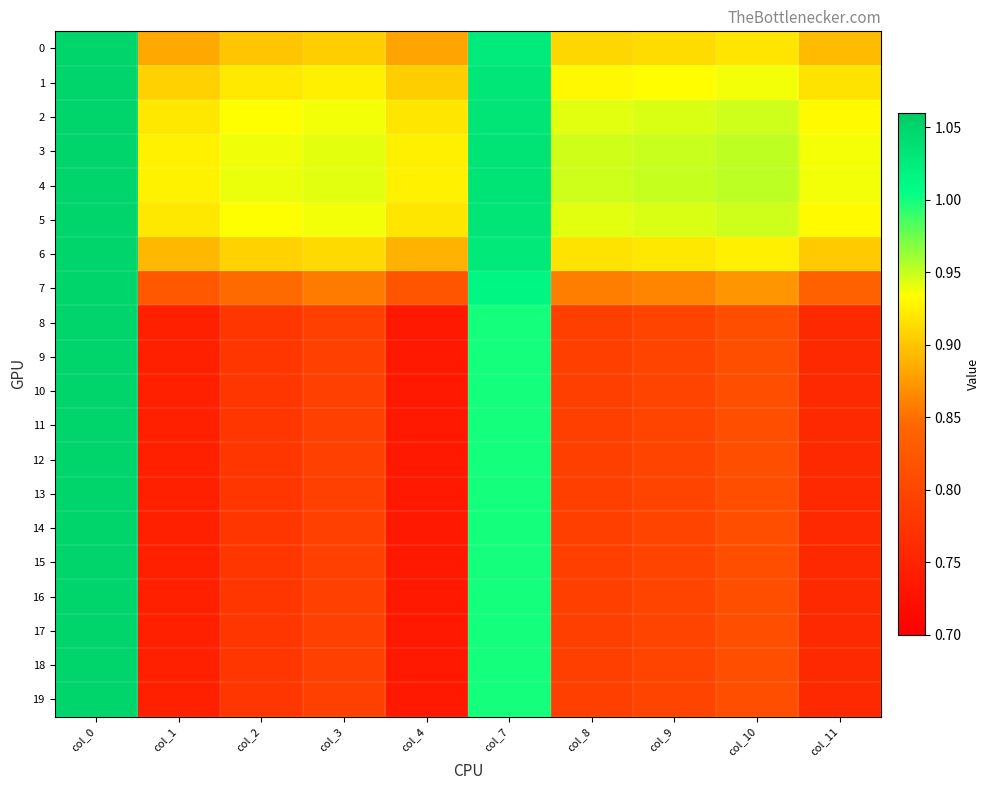

Reading right to left, transcribe all the data shown in this chart.

0: col_11=0.9	col_10=0.9	col_9=0.9	col_8=0.9	col_7=1.0	col_4=0.9	col_3=0.9	col_2=0.9	col_1=0.9	col_0=1.1
1: col_11=0.9	col_10=0.9	col_9=0.9	col_8=0.9	col_7=1.0	col_4=0.9	col_3=0.9	col_2=0.9	col_1=0.9	col_0=1.1
2: col_11=0.9	col_10=0.9	col_9=0.9	col_8=0.9	col_7=1.0	col_4=0.9	col_3=0.9	col_2=0.9	col_1=0.9	col_0=1.1
3: col_11=0.9	col_10=1.0	col_9=0.9	col_8=0.9	col_7=1.0	col_4=0.9	col_3=0.9	col_2=0.9	col_1=0.9	col_0=1.1
4: col_11=0.9	col_10=1.0	col_9=0.9	col_8=0.9	col_7=1.0	col_4=0.9	col_3=0.9	col_2=0.9	col_1=0.9	col_0=1.1
5: col_11=0.9	col_10=0.9	col_9=0.9	col_8=0.9	col_7=1.0	col_4=0.9	col_3=0.9	col_2=0.9	col_1=0.9	col_0=1.1
6: col_11=0.9	col_10=0.9	col_9=0.9	col_8=0.9	col_7=1.0	col_4=0.9	col_3=0.9	col_2=0.9	col_1=0.9	col_0=1.1
7: col_11=0.8	col_10=0.9	col_9=0.9	col_8=0.9	col_7=1.0	col_4=0.8	col_3=0.9	col_2=0.8	col_1=0.8	col_0=1.1
8: col_11=0.8	col_10=0.8	col_9=0.8	col_8=0.8	col_7=1.0	col_4=0.7	col_3=0.8	col_2=0.8	col_1=0.7	col_0=1.1
9: col_11=0.8	col_10=0.8	col_9=0.8	col_8=0.8	col_7=1.0	col_4=0.7	col_3=0.8	col_2=0.8	col_1=0.7	col_0=1.1
10: col_11=0.8	col_10=0.8	col_9=0.8	col_8=0.8	col_7=1.0	col_4=0.7	col_3=0.8	col_2=0.8	col_1=0.7	col_0=1.1
11: col_11=0.8	col_10=0.8	col_9=0.8	col_8=0.8	col_7=1.0	col_4=0.7	col_3=0.8	col_2=0.8	col_1=0.7	col_0=1.1
12: col_11=0.8	col_10=0.8	col_9=0.8	col_8=0.8	col_7=1.0	col_4=0.7	col_3=0.8	col_2=0.8	col_1=0.7	col_0=1.1
13: col_11=0.8	col_10=0.8	col_9=0.8	col_8=0.8	col_7=1.0	col_4=0.7	col_3=0.8	col_2=0.8	col_1=0.7	col_0=1.1
14: col_11=0.8	col_10=0.8	col_9=0.8	col_8=0.8	col_7=1.0	col_4=0.7	col_3=0.8	col_2=0.8	col_1=0.7	col_0=1.1
15: col_11=0.8	col_10=0.8	col_9=0.8	col_8=0.8	col_7=1.0	col_4=0.7	col_3=0.8	col_2=0.8	col_1=0.7	col_0=1.1
16: col_11=0.8	col_10=0.8	col_9=0.8	col_8=0.8	col_7=1.0	col_4=0.7	col_3=0.8	col_2=0.8	col_1=0.7	col_0=1.1
17: col_11=0.8	col_10=0.8	col_9=0.8	col_8=0.8	col_7=1.0	col_4=0.7	col_3=0.8	col_2=0.8	col_1=0.7	col_0=1.1
18: col_11=0.8	col_10=0.8	col_9=0.8	col_8=0.8	col_7=1.0	col_4=0.7	col_3=0.8	col_2=0.8	col_1=0.7	col_0=1.1
19: col_11=0.8	col_10=0.8	col_9=0.8	col_8=0.8	col_7=1.0	col_4=0.7	col_3=0.8	col_2=0.8	col_1=0.7	col_0=1.1